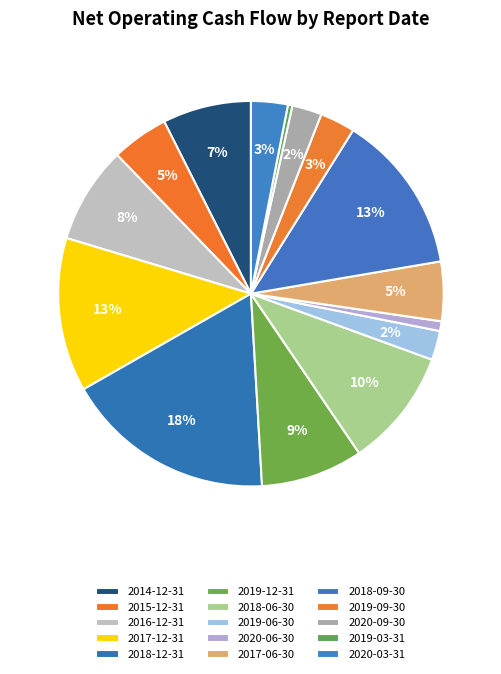

Between 2020-06-30 and 2018-09-30, which is larger?

2018-09-30